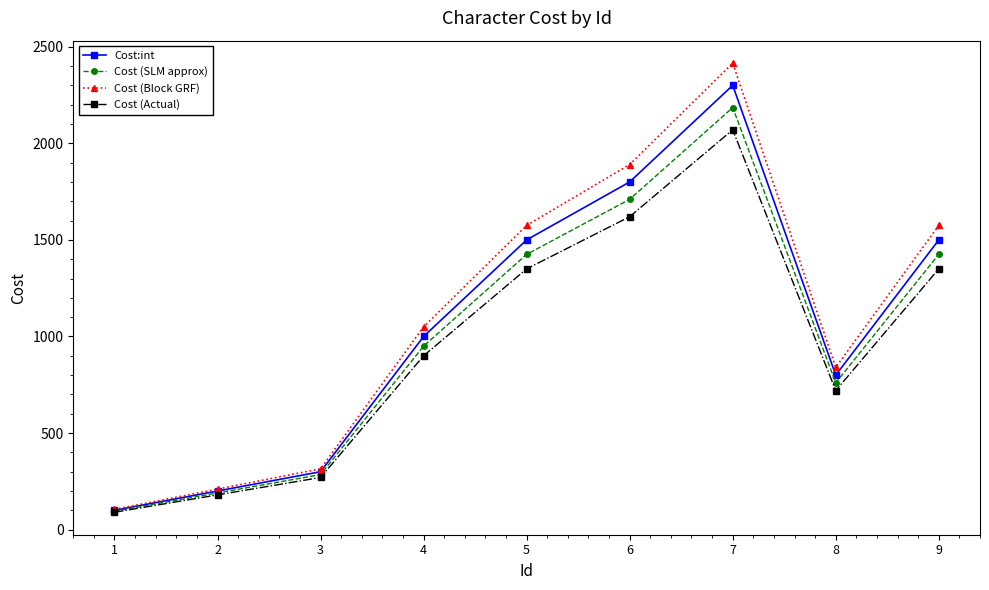

What is the difference between the second highest and minimum values in the Cost (Block GRF) series?

1785